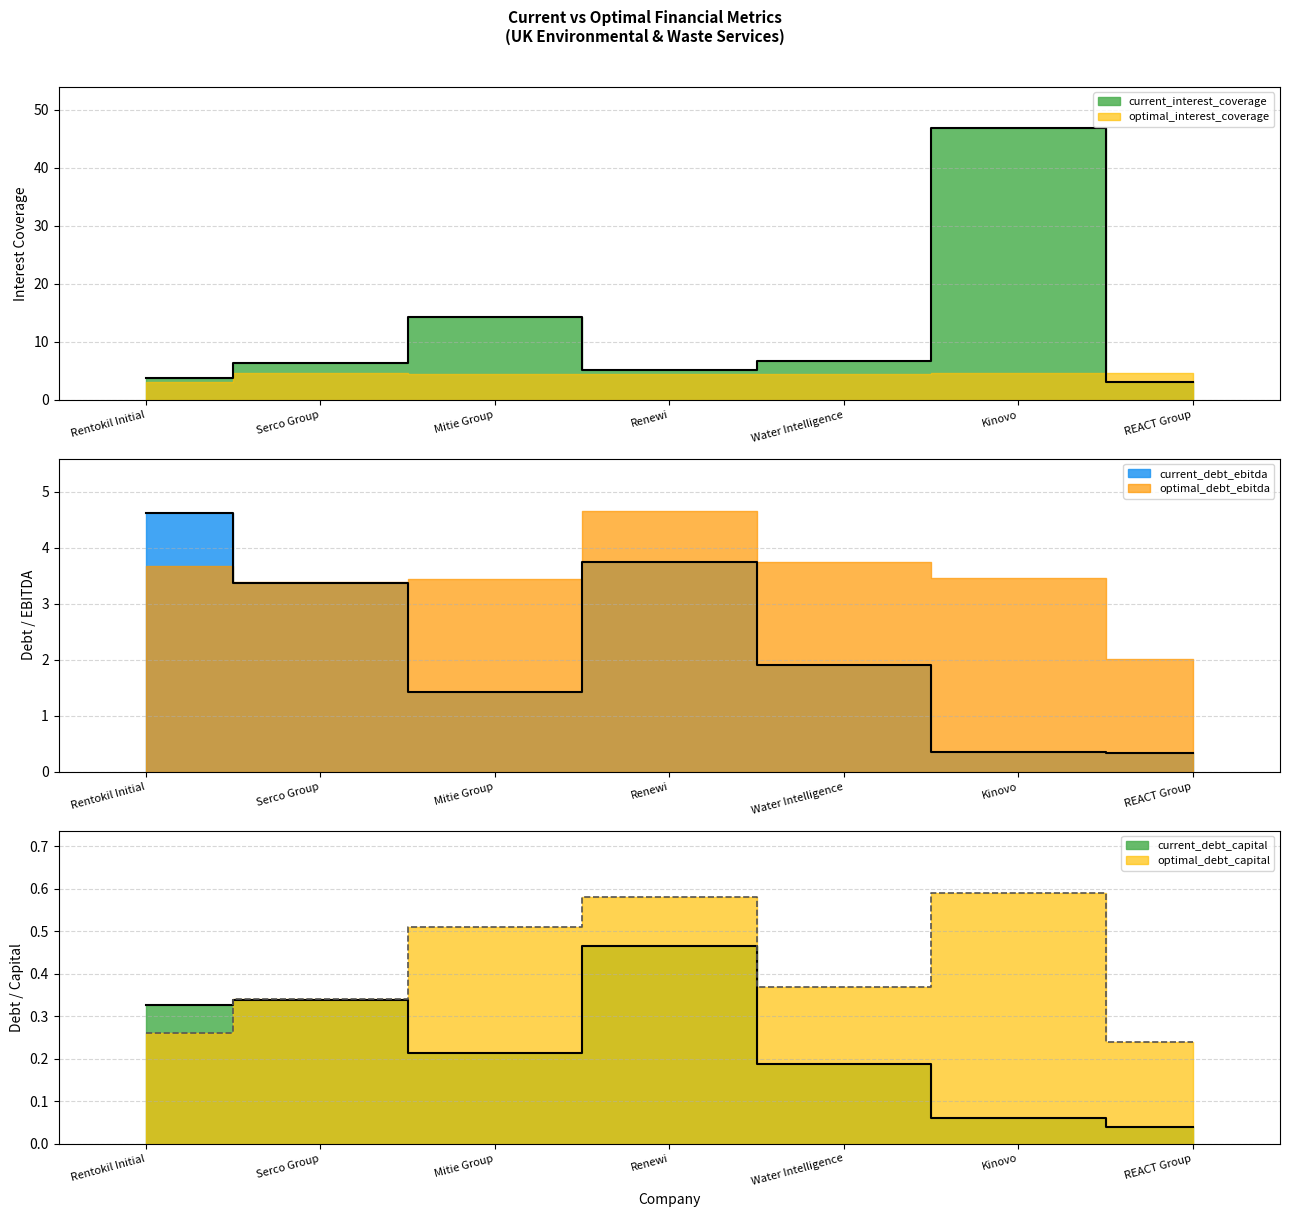

Which series ends up on top after the final intersection of current_debt_ebitda and current_interest_coverage?

current_interest_coverage